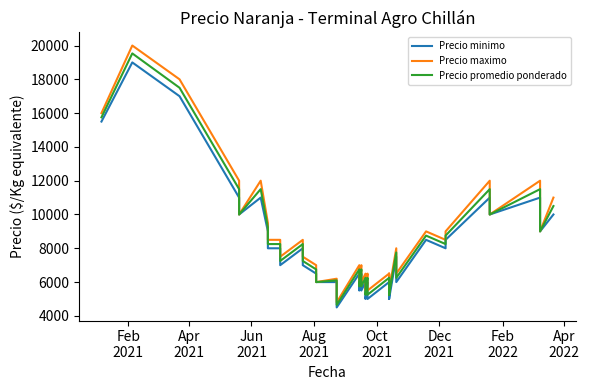

Is the value of Precio promedio ponderado at Feb
2021 greater than the value of Precio maximo at 22?

Yes